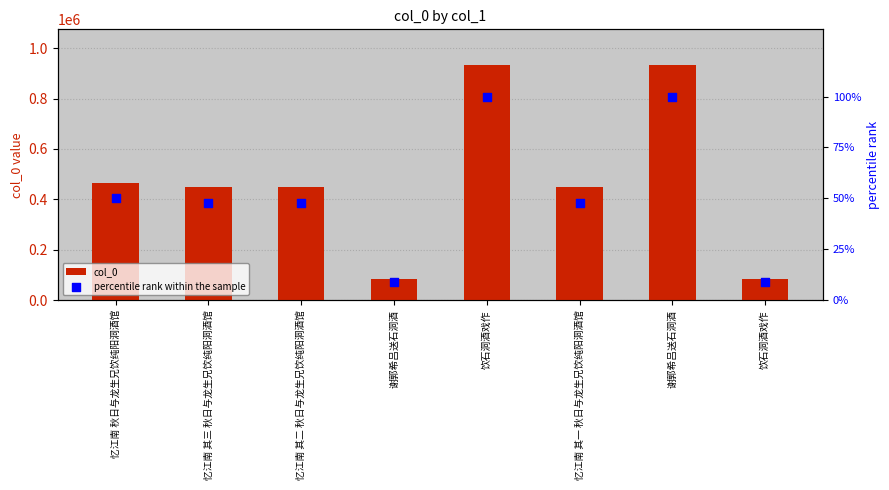

Which series has the widest spread of Y values?

col_0